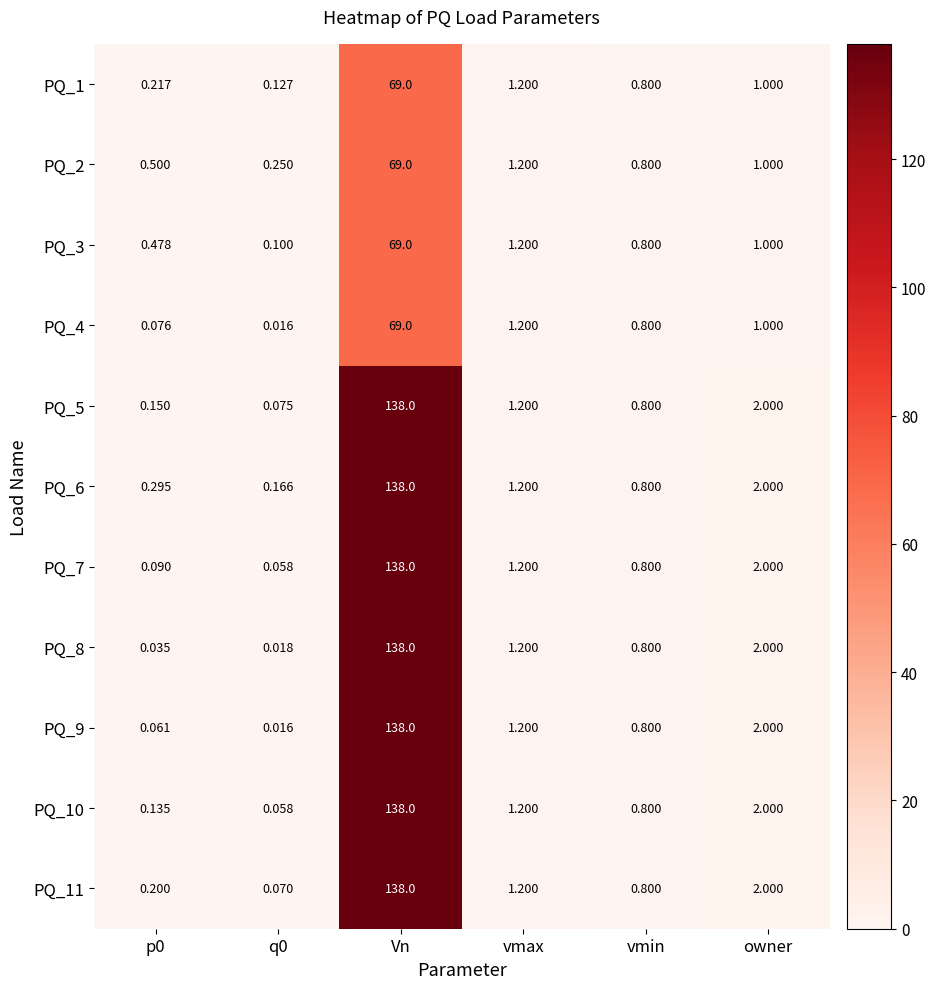

At which label does PQ_1 first exceed 1?

Vn